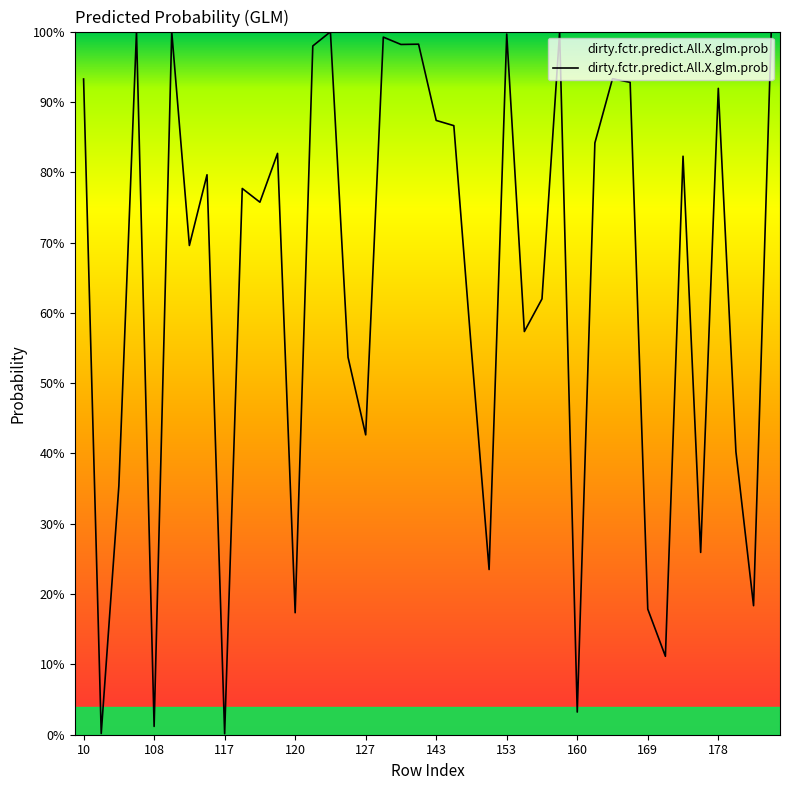

Does the chart have visible grid lines?

No